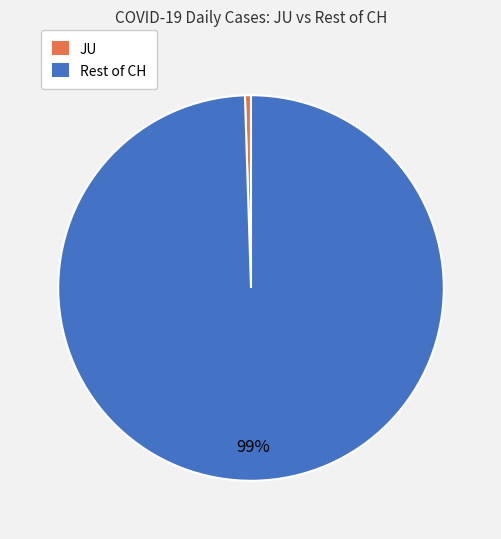

How many slices are in this pie chart?

2